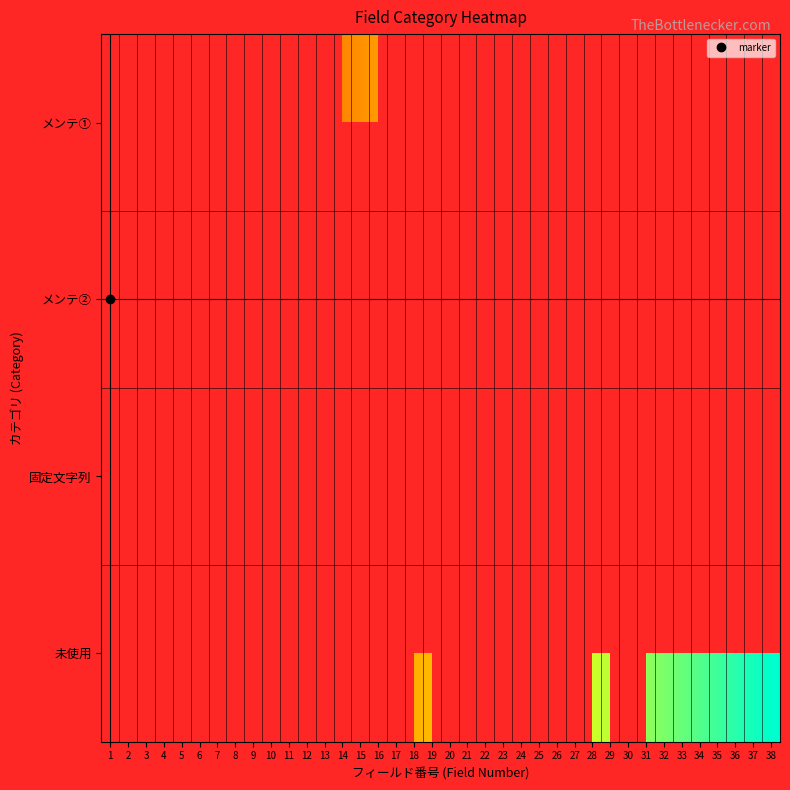

The 未使用 series shows 23 at 30. True or false?

False